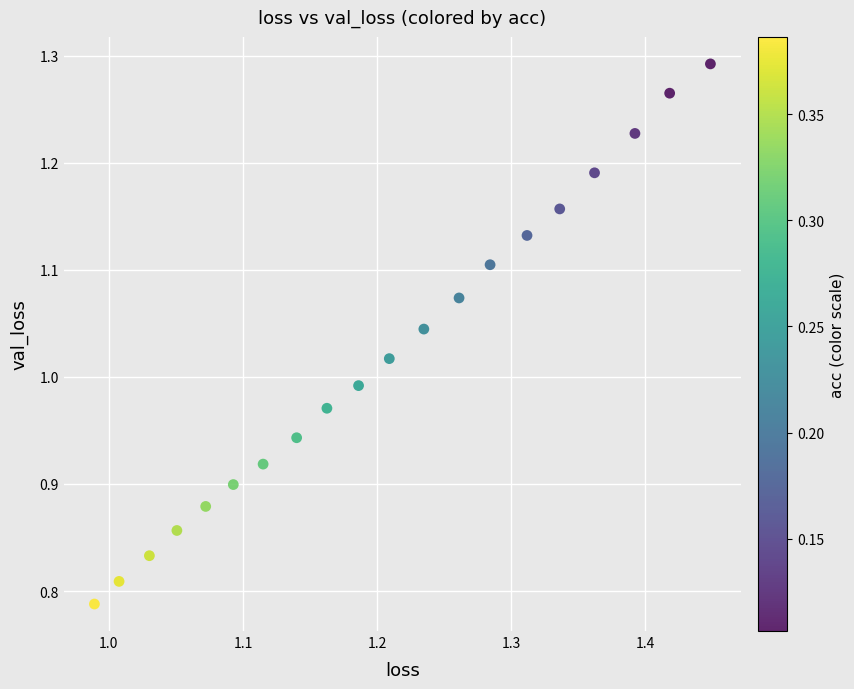

What is the range of X values (max minus min)?

0.5